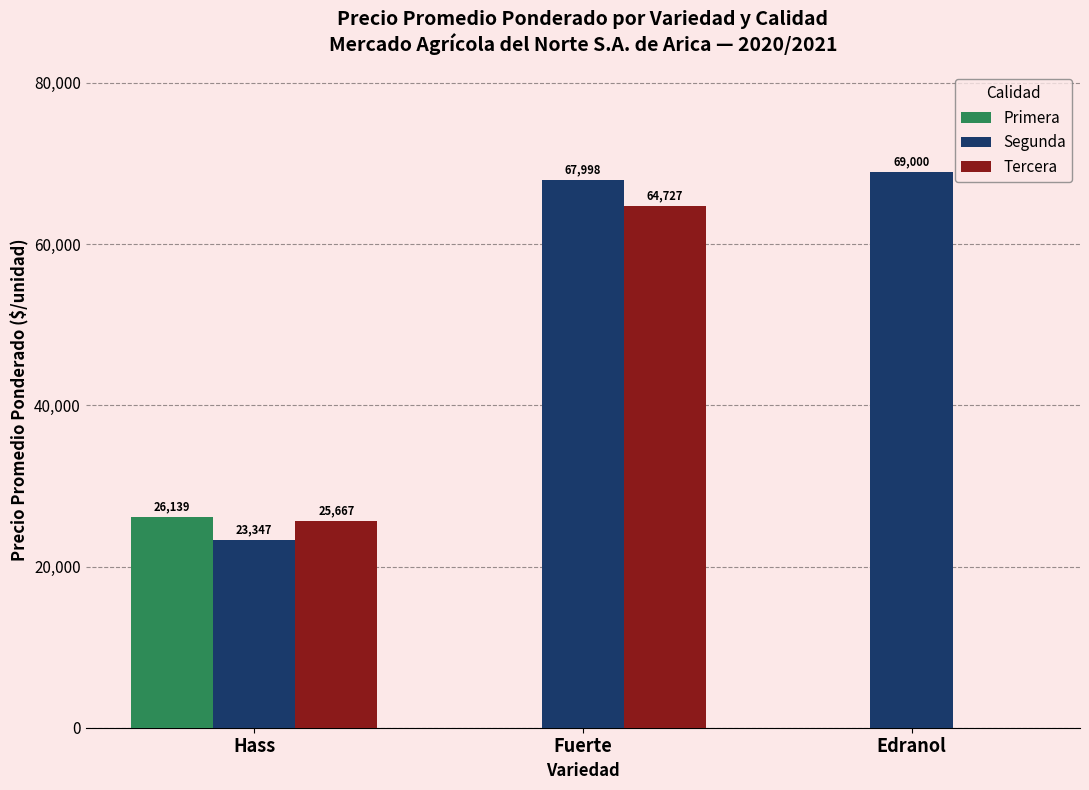

Between Hass and Edranol, which series saw the biggest shift?

Segunda